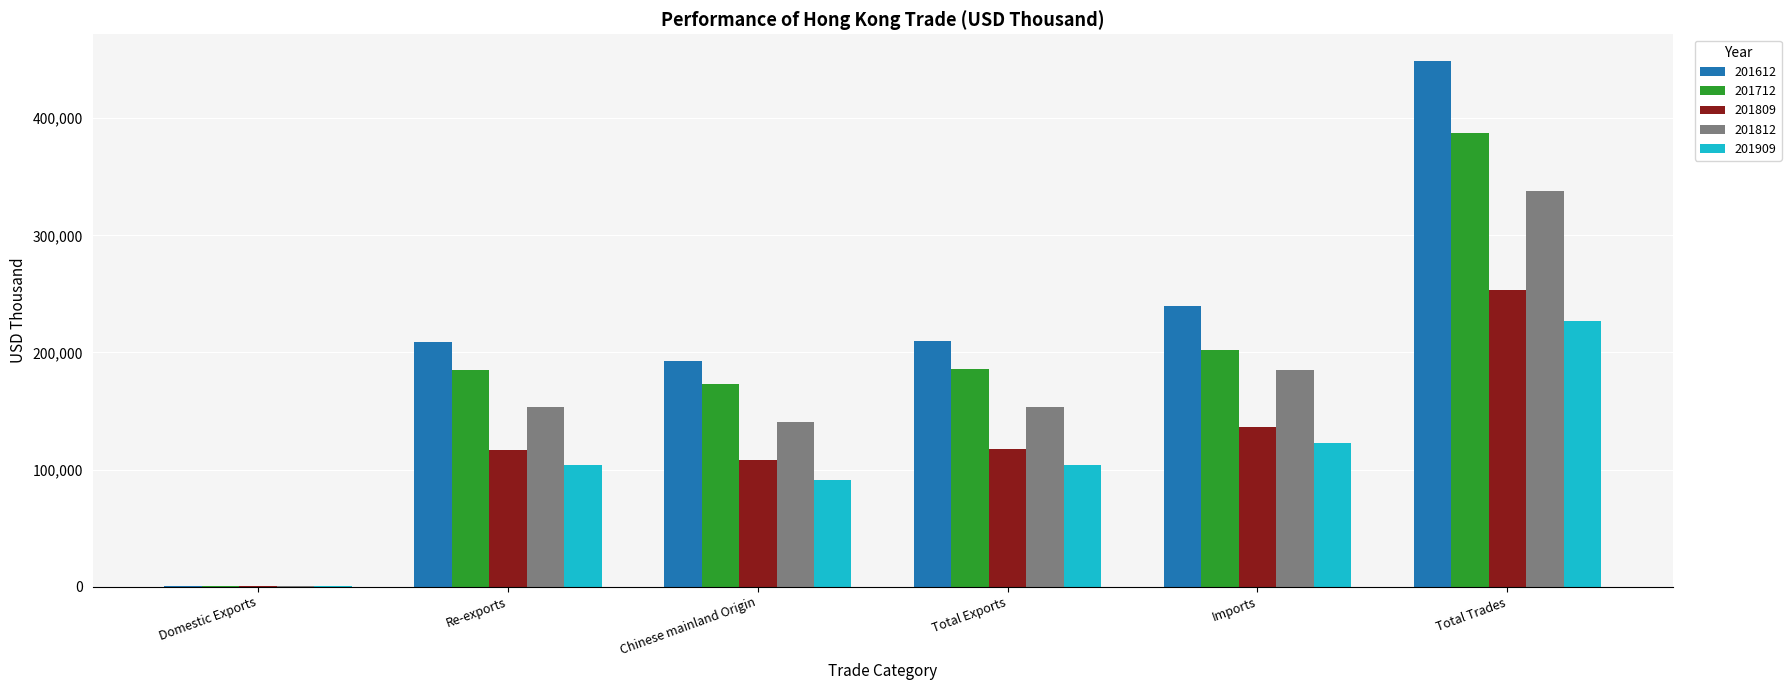

What is the sum of all 201909 values?

648619.7